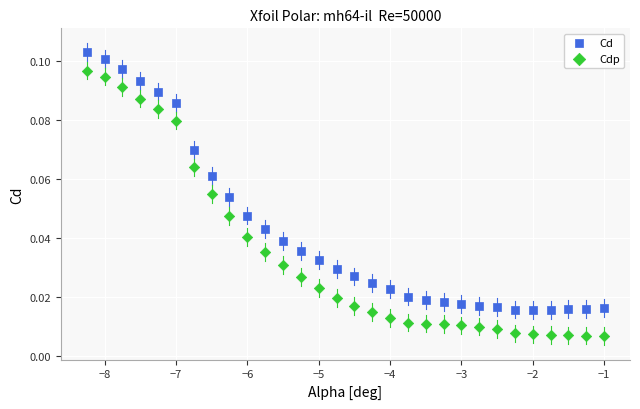

Which series has the largest Y range (max minus min)?

Cdp